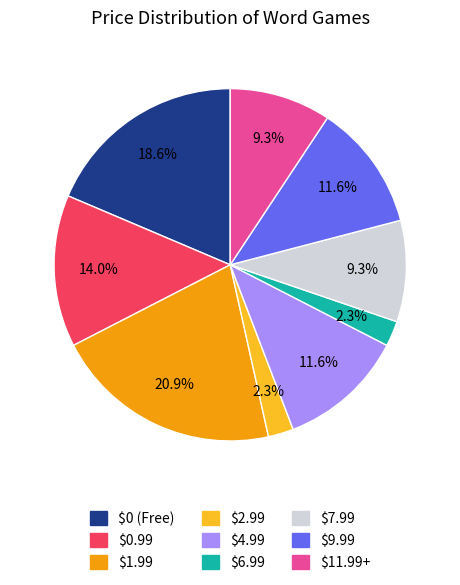

Does any single category account for the majority?

No